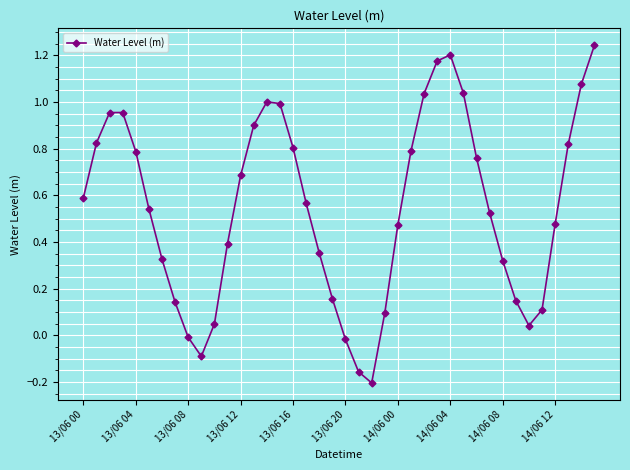

How many points are higher than both their immediate neighbors (excluding endpoints)?

3